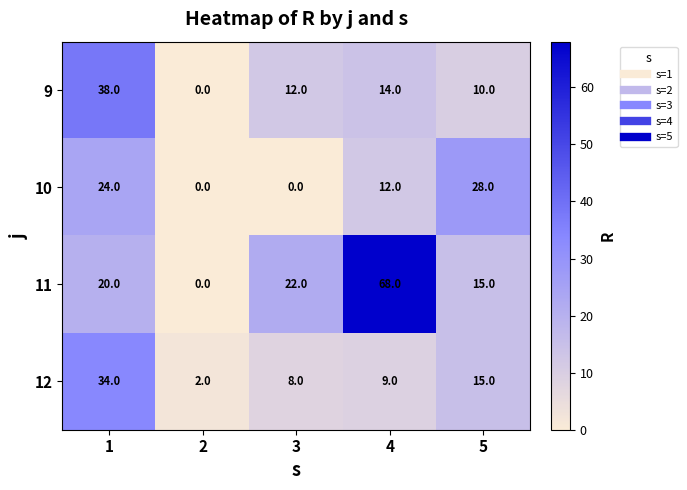

Reading right to left, list all the values displayed in this chart.

9: 10	14	12	0	38
10: 28	12	0	0	24
11: 15	68	22	0	20
12: 15	9	8	2	34